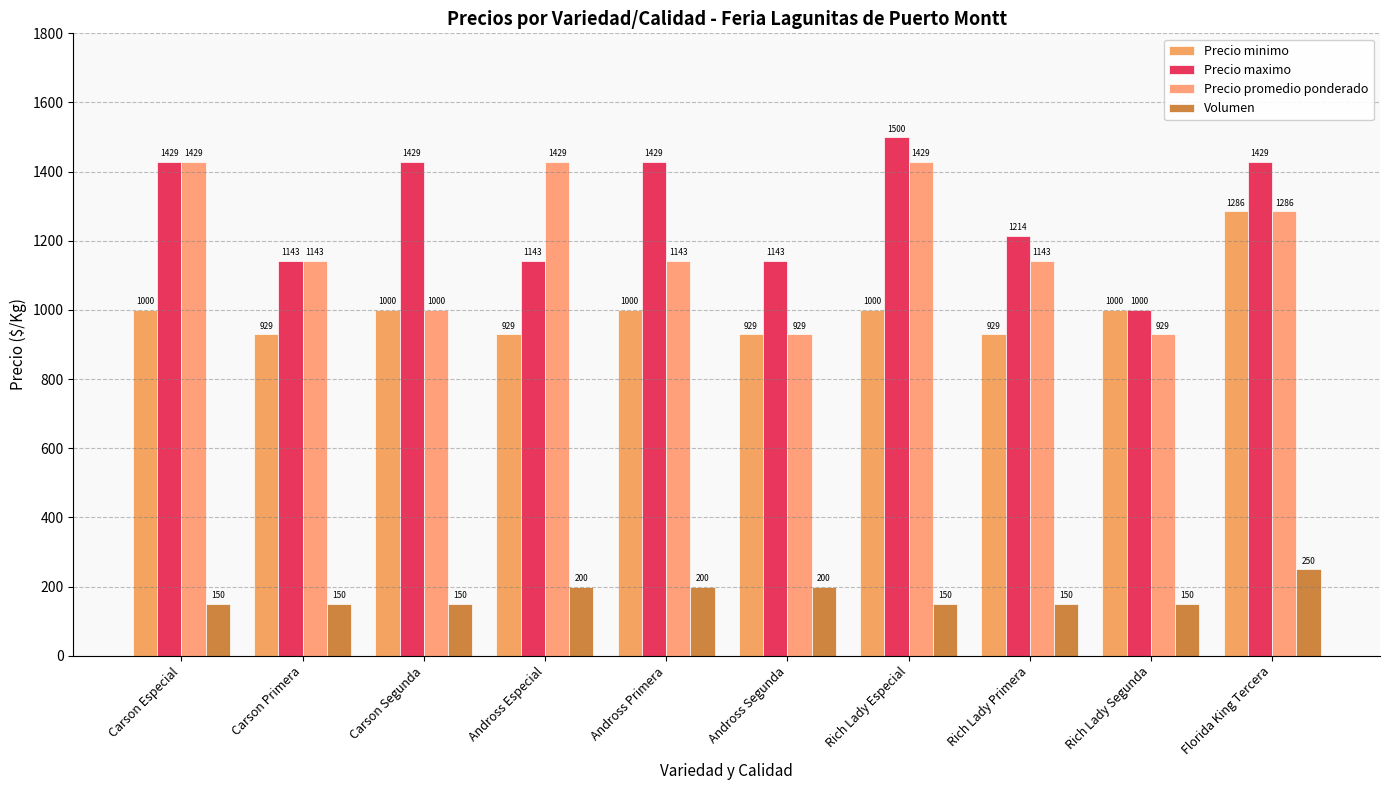

What is the smallest value displayed?

150